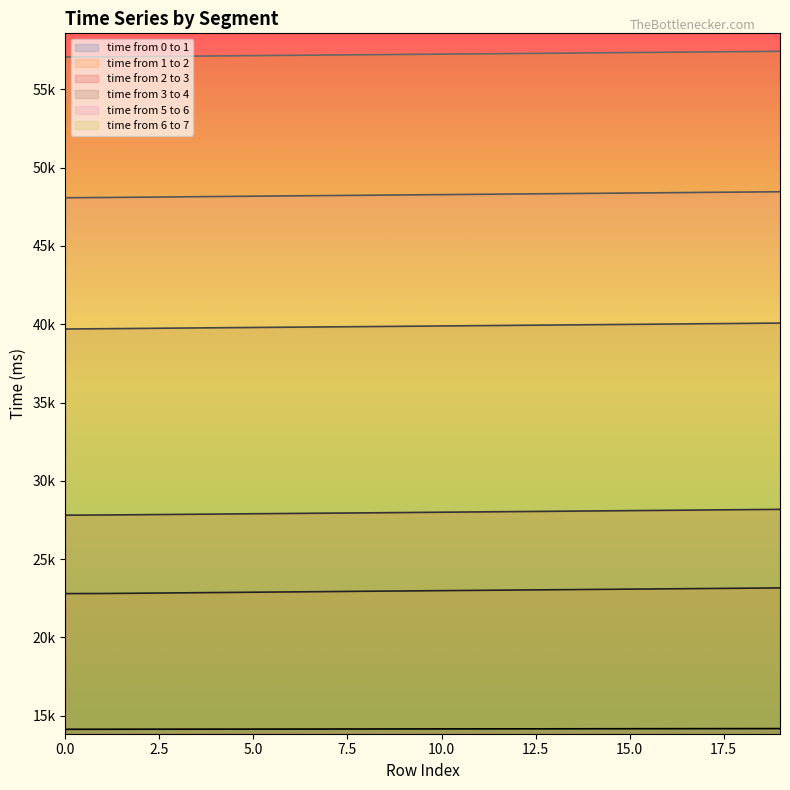

What is the sum of all time from 2 to 3 values?

559668